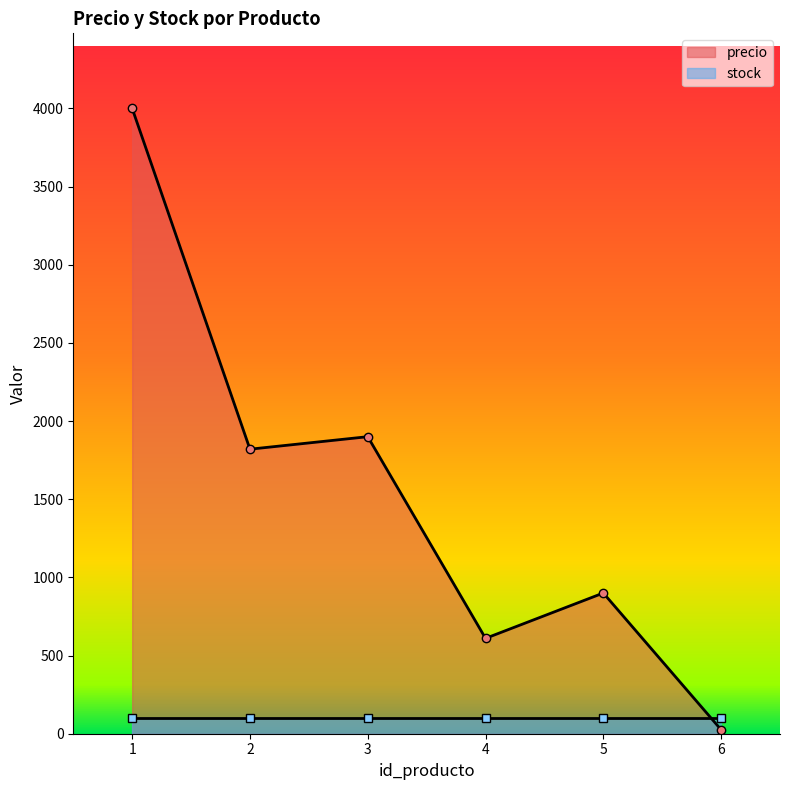

What is the value of the 2nd point from the left?

1820.0